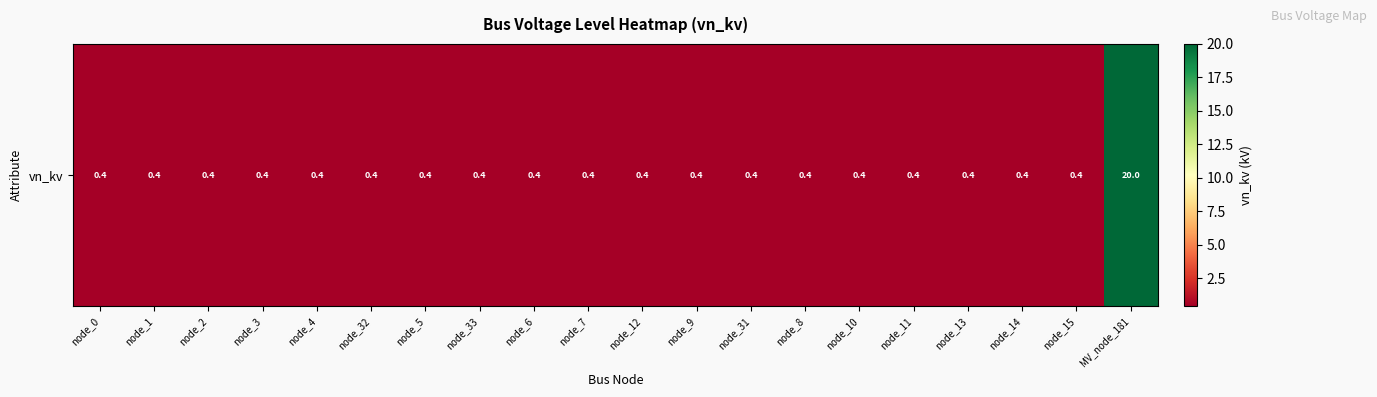

What is the sum of all values?

27.6